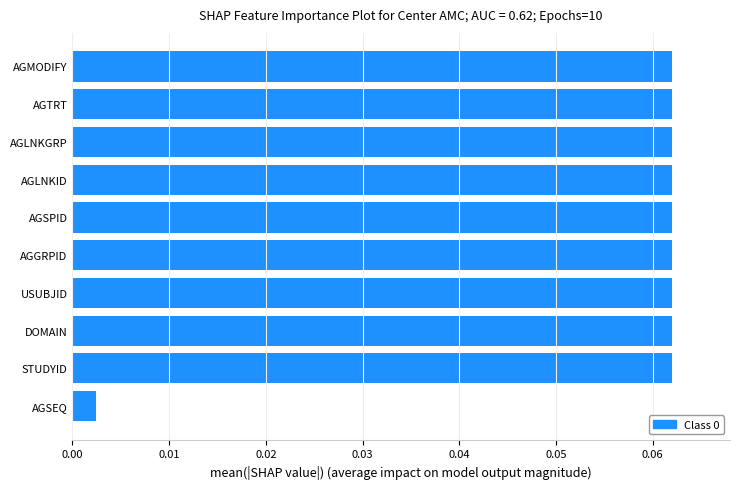

The chart shows a value of 0.0 at AGTRT. True or false?

False